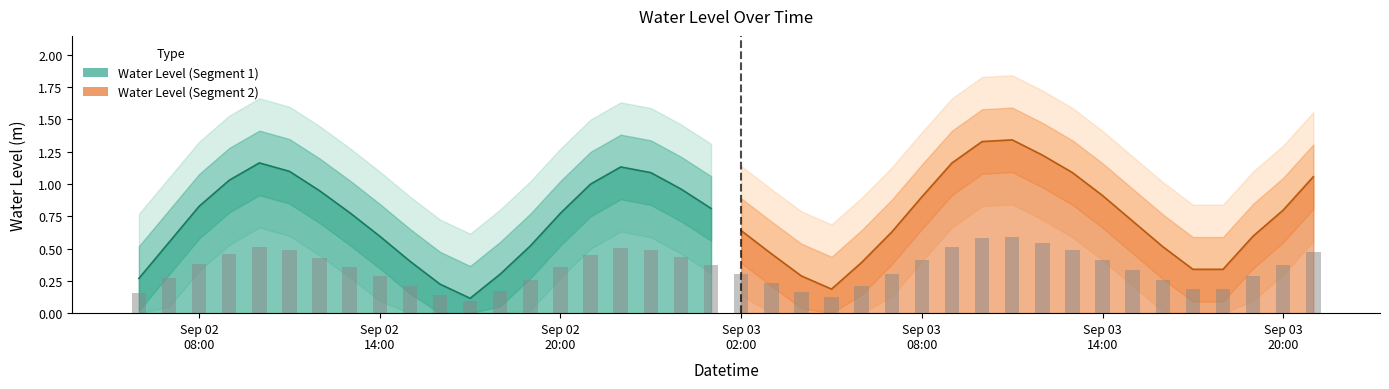

Rank the categories by value from highest to lowest.

2024-09-03 11:00:00, 2024-09-03 10:00:00, 2024-09-03 12:00:00, 2024-09-02 10:00:00, 2024-09-03 09:00:00, 2024-09-02 22:00:00, 2024-09-02 11:00:00, 2024-09-03 13:00:00, 2024-09-02 23:00:00, 2024-09-03 21:00:00, 2024-09-02 09:00:00, 2024-09-02 21:00:00, 2024-09-03 00:00:00, 2024-09-02 12:00:00, 2024-09-03 14:00:00, 2024-09-03 08:00:00, 2024-09-02 08:00:00, 2024-09-03 01:00:00, 2024-09-03 20:00:00, 2024-09-02 13:00:00, 2024-09-02 20:00:00, 2024-09-03 15:00:00, 2024-09-03 02:00:00, 2024-09-03 07:00:00, 2024-09-03 19:00:00, 2024-09-02 14:00:00, 2024-09-02 07:00:00, 2024-09-02 19:00:00, 2024-09-03 16:00:00, 2024-09-03 03:00:00, 2024-09-02 15:00:00, 2024-09-03 06:00:00, 2024-09-03 17:00:00, 2024-09-03 18:00:00, 2024-09-02 18:00:00, 2024-09-03 04:00:00, 2024-09-02 06:00:00, 2024-09-02 16:00:00, 2024-09-03 05:00:00, 2024-09-02 17:00:00